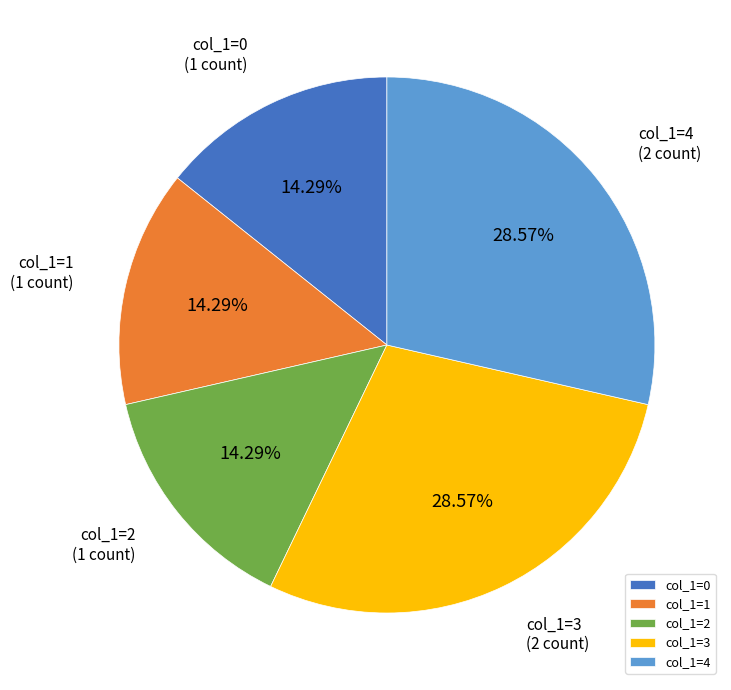

Is there a majority slice in this chart?

No